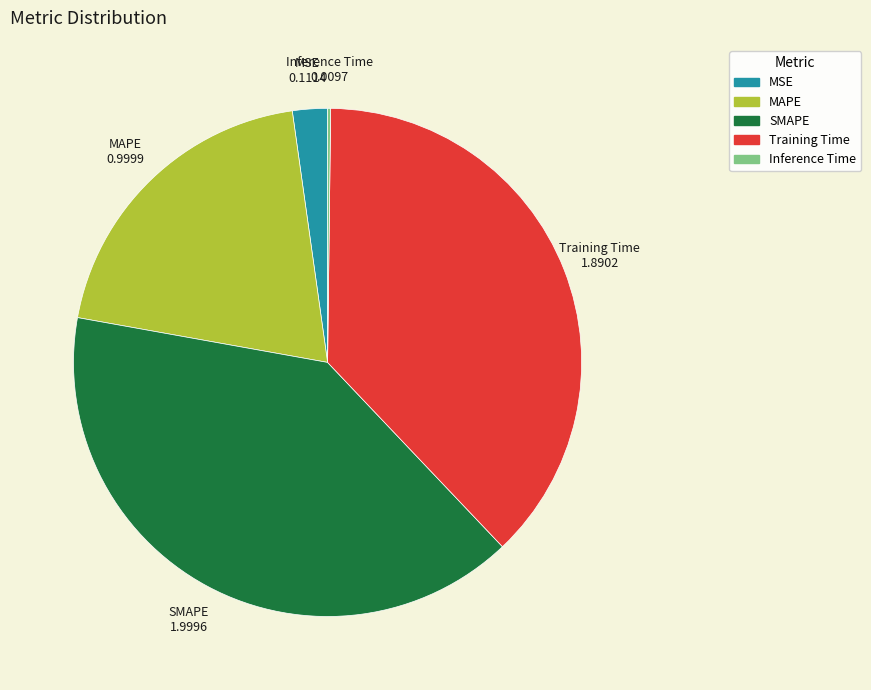

Which has a higher value, MSE or MAPE?

MAPE